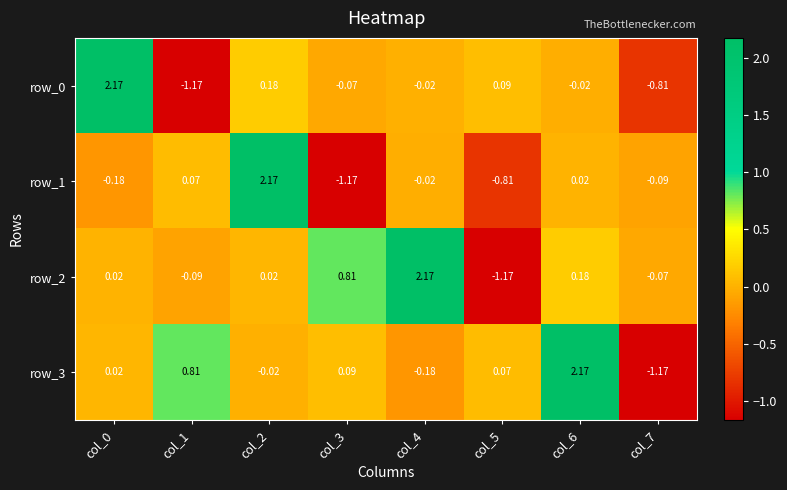

Is the value of row_3 at col_3 greater than the value of row_0 at col_3?

Yes